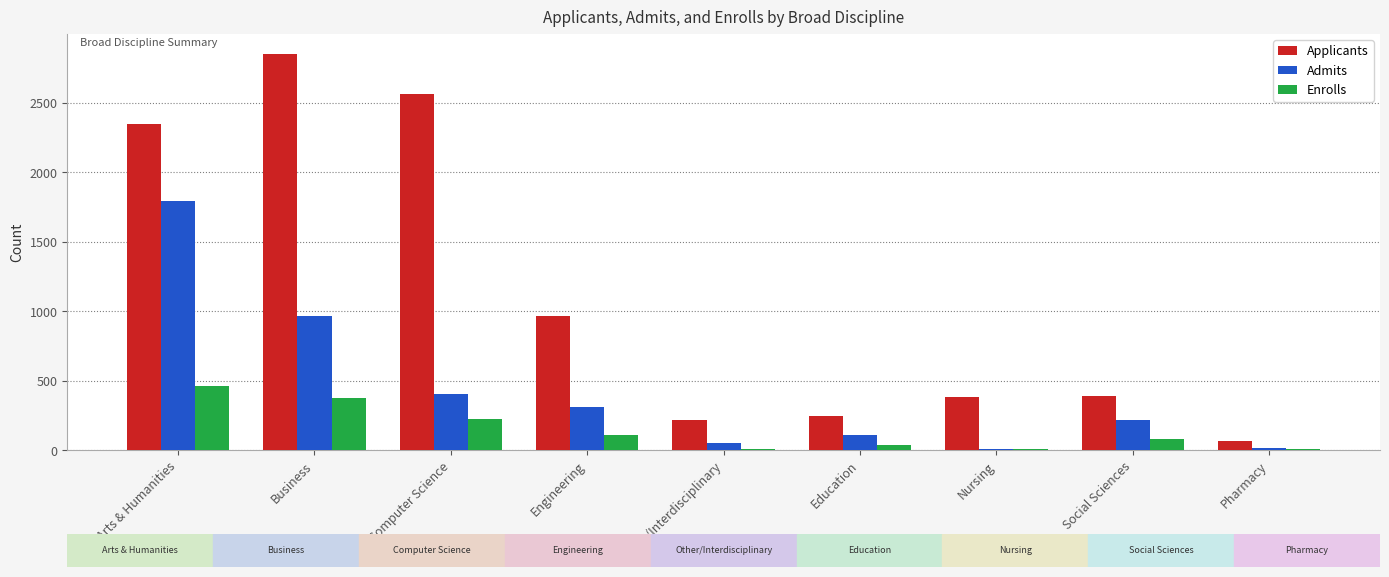

What is the maximum value for Admits?

1796